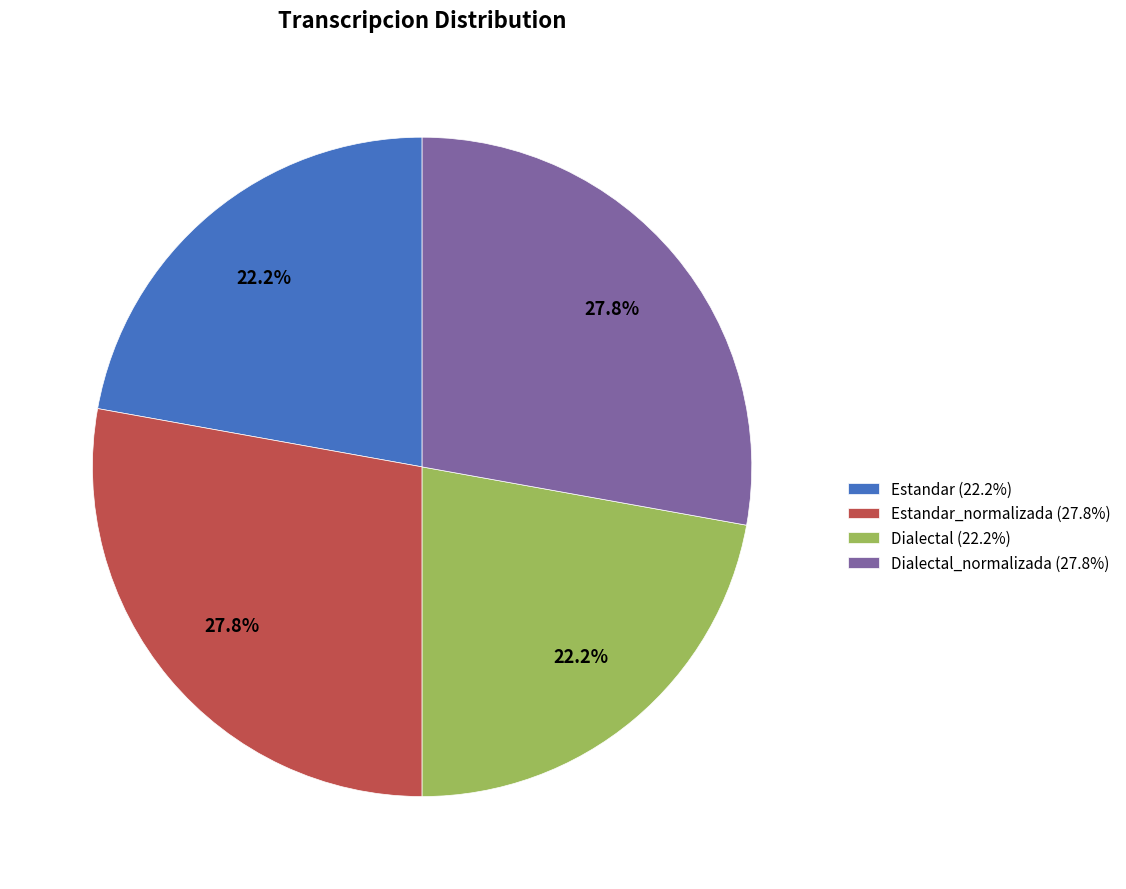

What is the total percentage of Dialectal_normalizada (27.8%) and Estandar (22.2%)?

50.0%